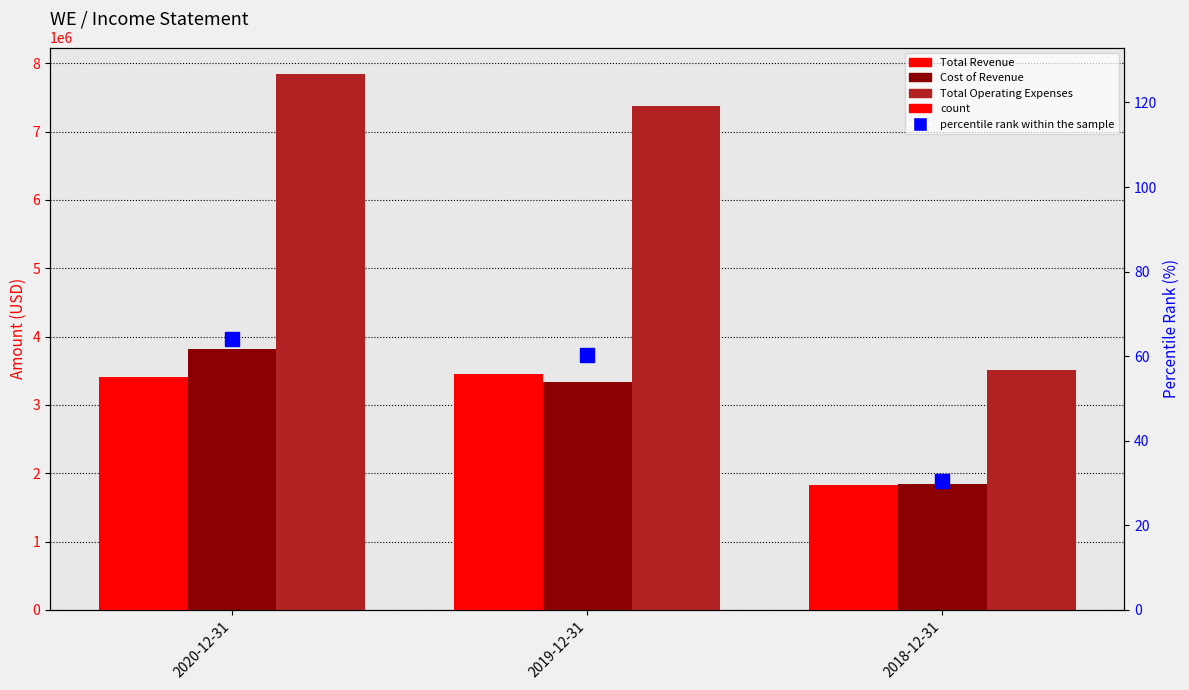

Reading right to left, transcribe all the data shown in this chart.

Total Revenue: 2018-12-31=1821800.0	2019-12-31=3458600.0	2020-12-31=3415900.0
Cost of Revenue: 2018-12-31=1849600.0	2019-12-31=3330300.0	2020-12-31=3816000.0
Total Operating Expenses: 2018-12-31=3512800.0	2019-12-31=7378100.0	2020-12-31=7840000.0
percentile rank within the sample: 2018-12-31=30.5	2019-12-31=60.2	2020-12-31=64.1